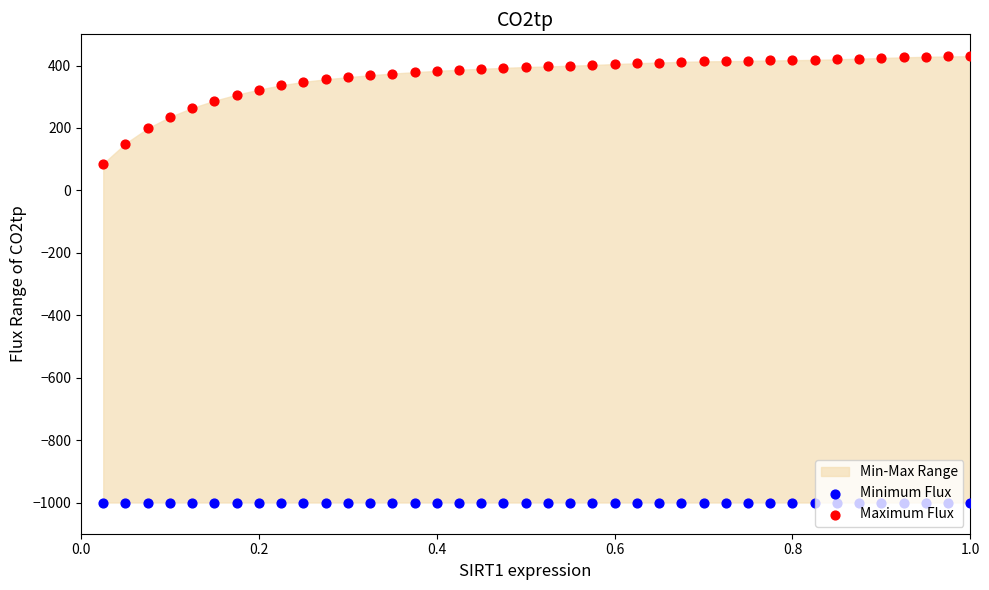

Which series reaches the maximum Y coordinate?

Maximum Flux